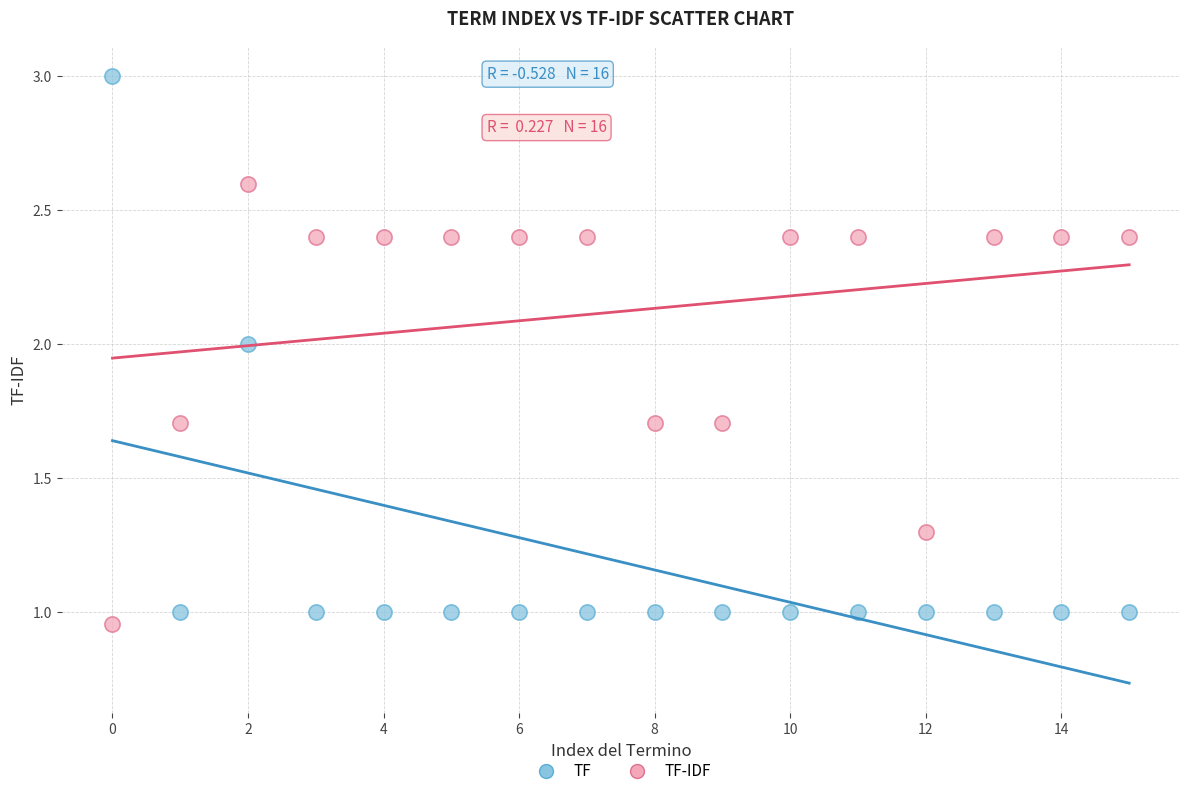

Across all data points, what is the range of Y values (max minus min)?

2.0